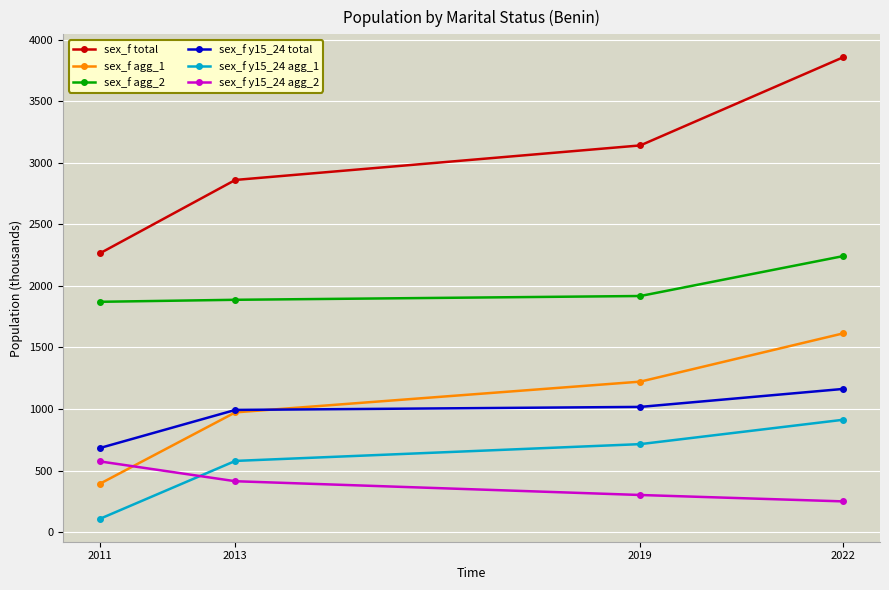

At how many categories does at least one series exceed 1896?

4